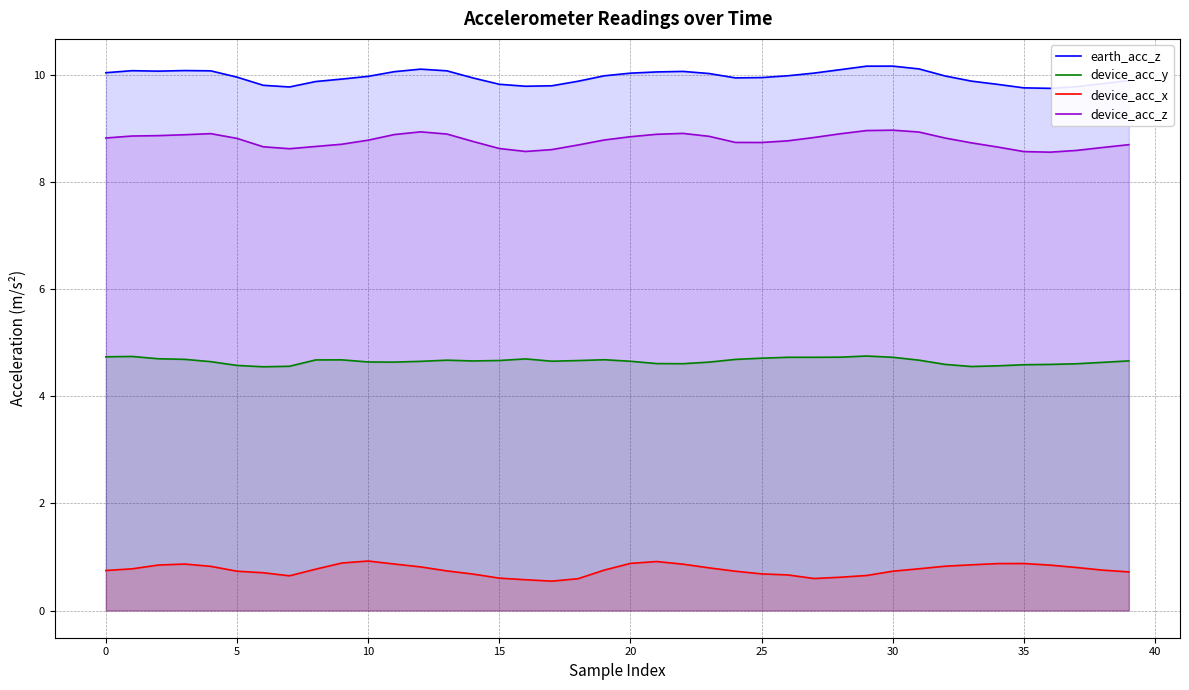

True or false: earth_acc_z and device_acc_y intersect in this chart.

False